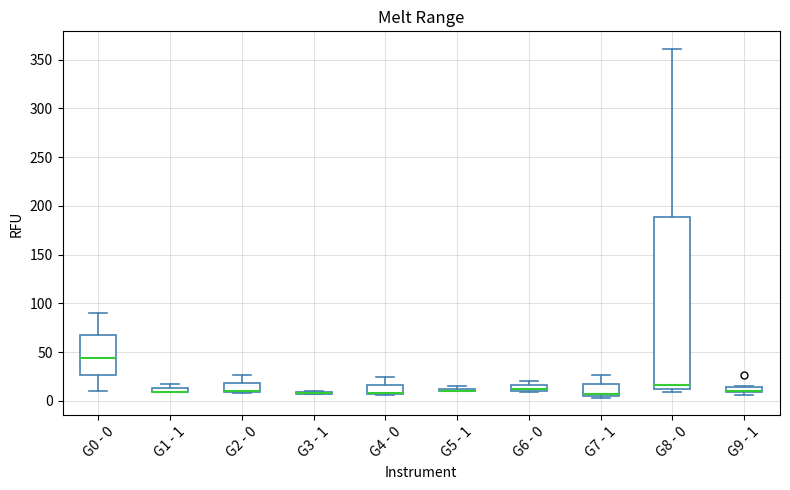

Where is the lower edge of the box for G9 - 1 on the y-axis? The values are not printed on the chart, so give them approximately, as read against the axis.

10